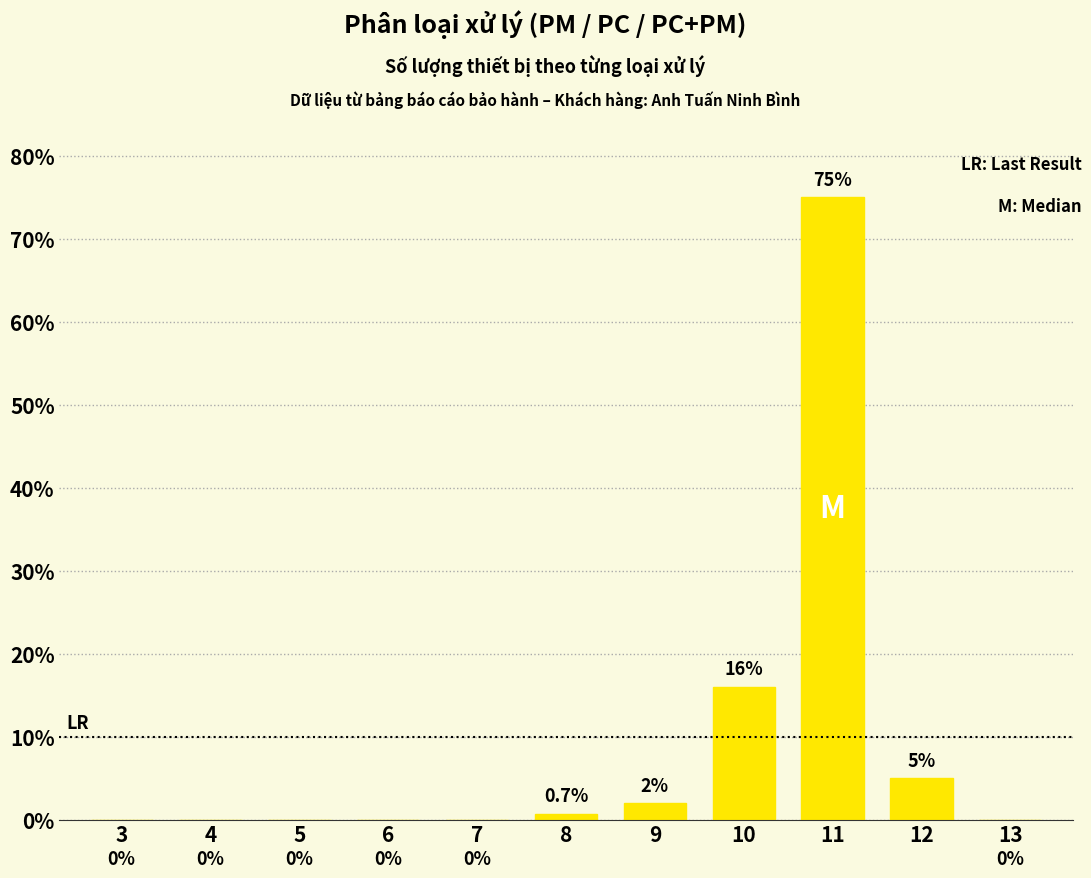

Reading left to right, transcribe all the data shown in this chart.

3=0.0	4=0.0	5=0.0	6=0.0	7=0.0	8=0.7	9=2.0	10=16.0	11=75.0	12=5.0	13=0.0